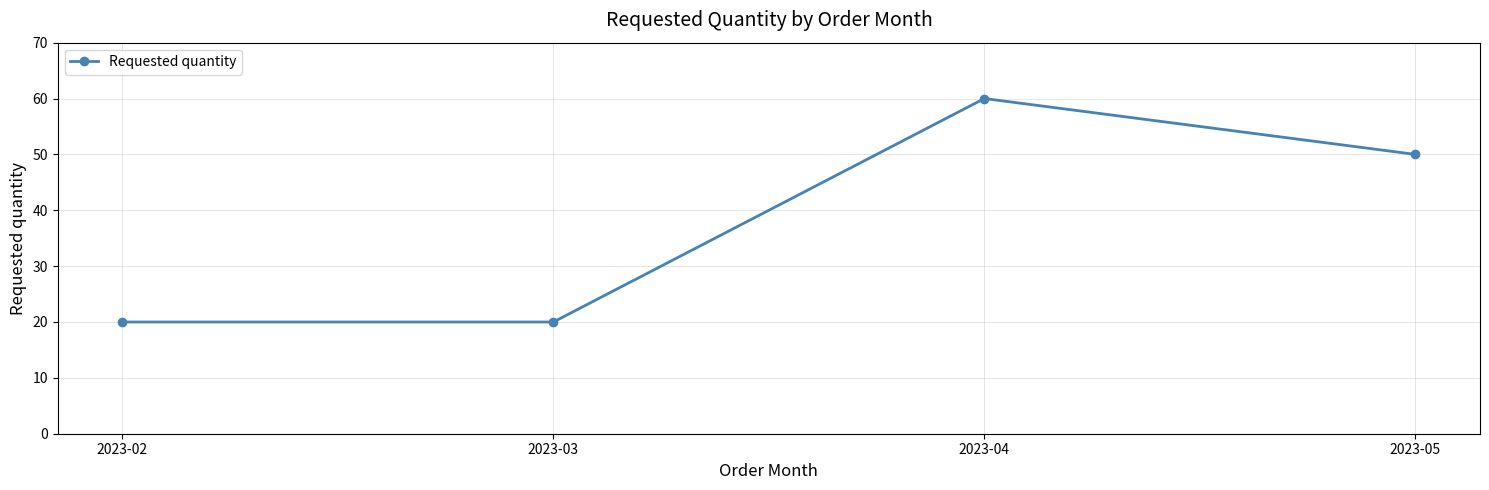

What is the difference between the second highest and minimum values?

30